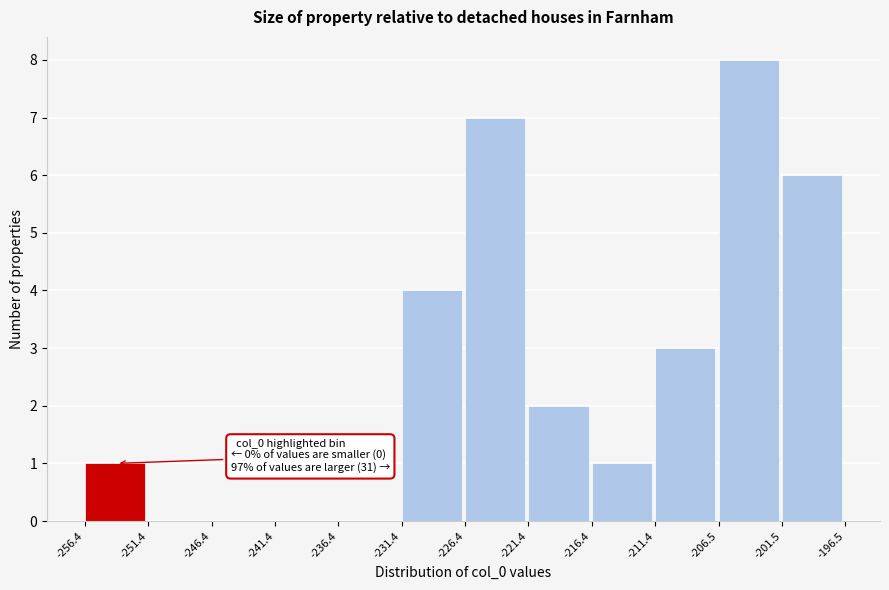

Which range on the x-axis has the tallest bar?

-206.5 to -201.5